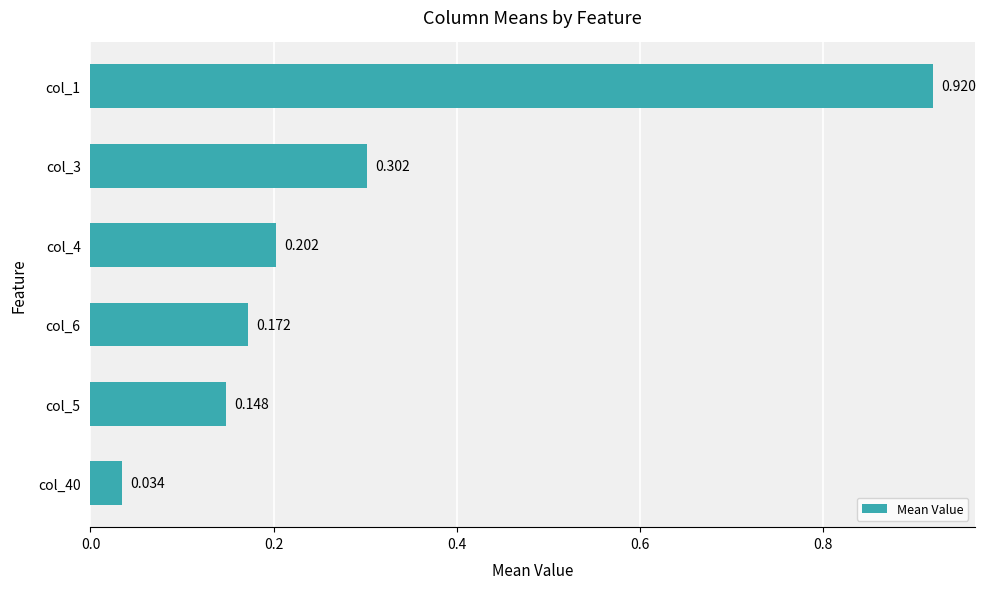

How many bars are there in total?

6